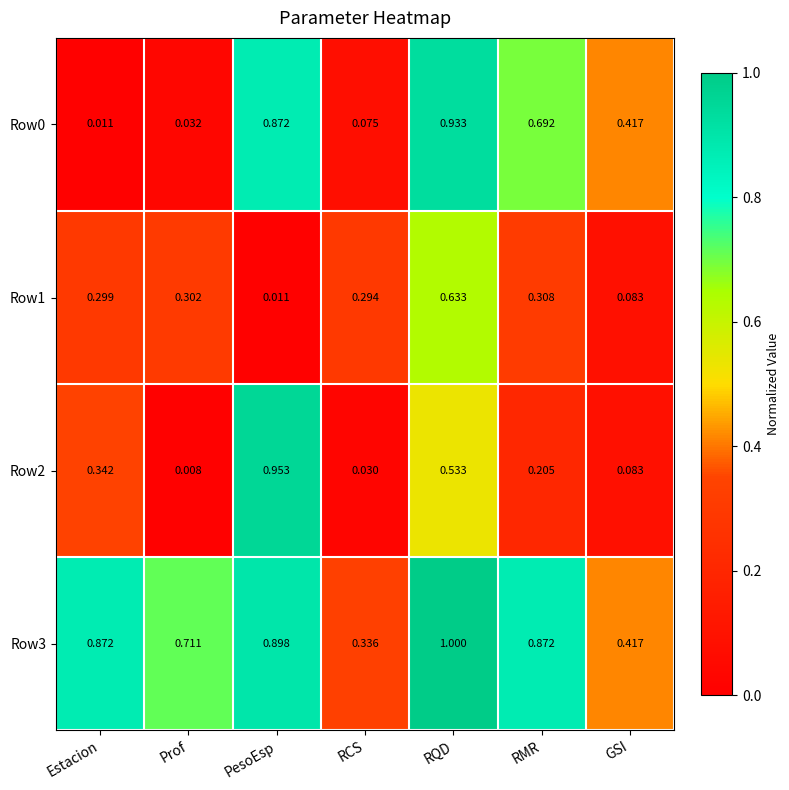

Which category has the lowest value in the Row3 series?

RCS